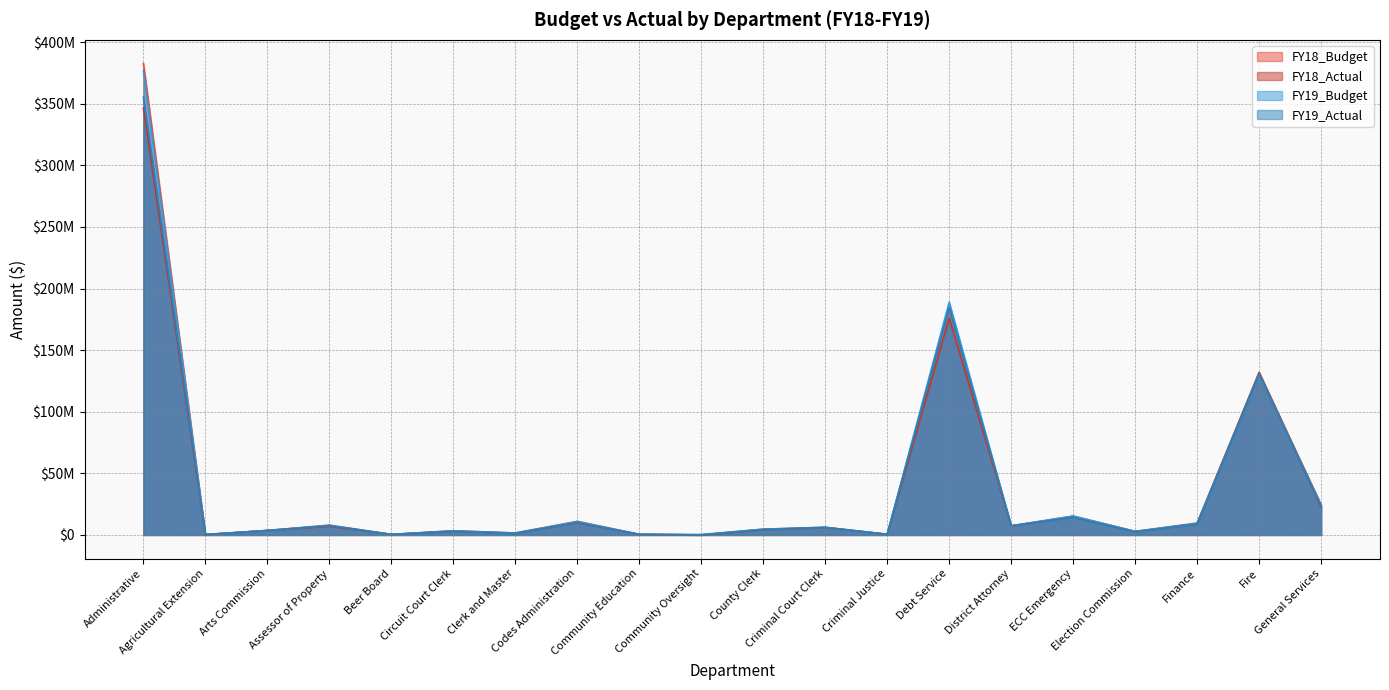

At General Services, list the series in order from largest to smallest.

FY18_Budget, FY19_Budget, FY19_Actual, FY18_Actual